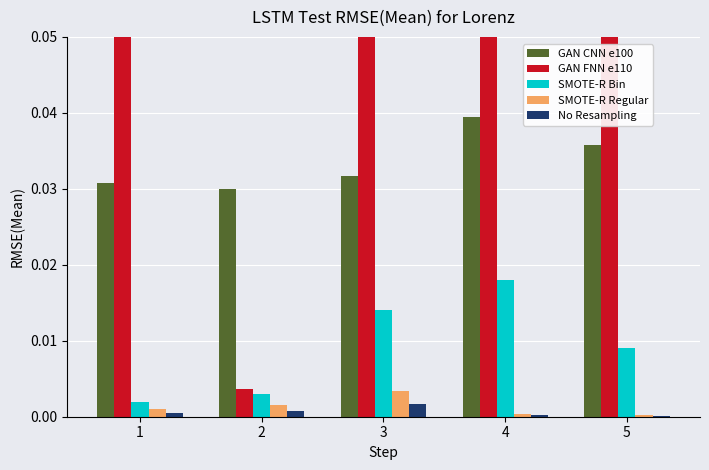

What are all the series names shown in the legend?

GAN CNN e100, GAN FNN e110, SMOTE-R Bin, SMOTE-R Regular, No Resampling